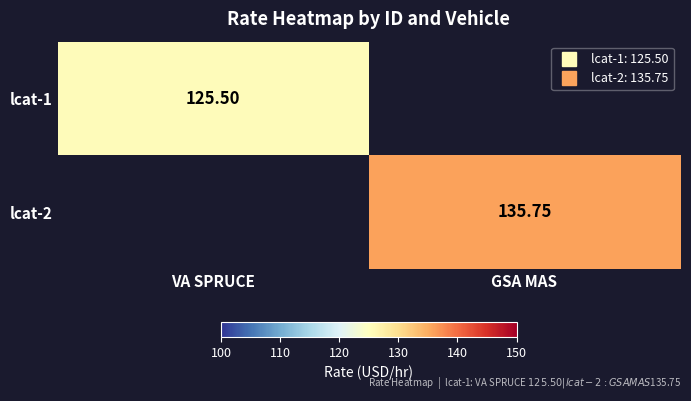

At which category does the chart reach its peak across all series?

GSA MAS